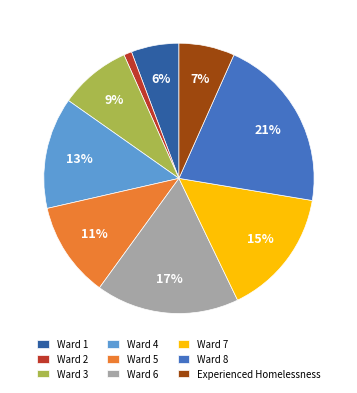

Which category has the biggest portion of the pie?

Ward 8